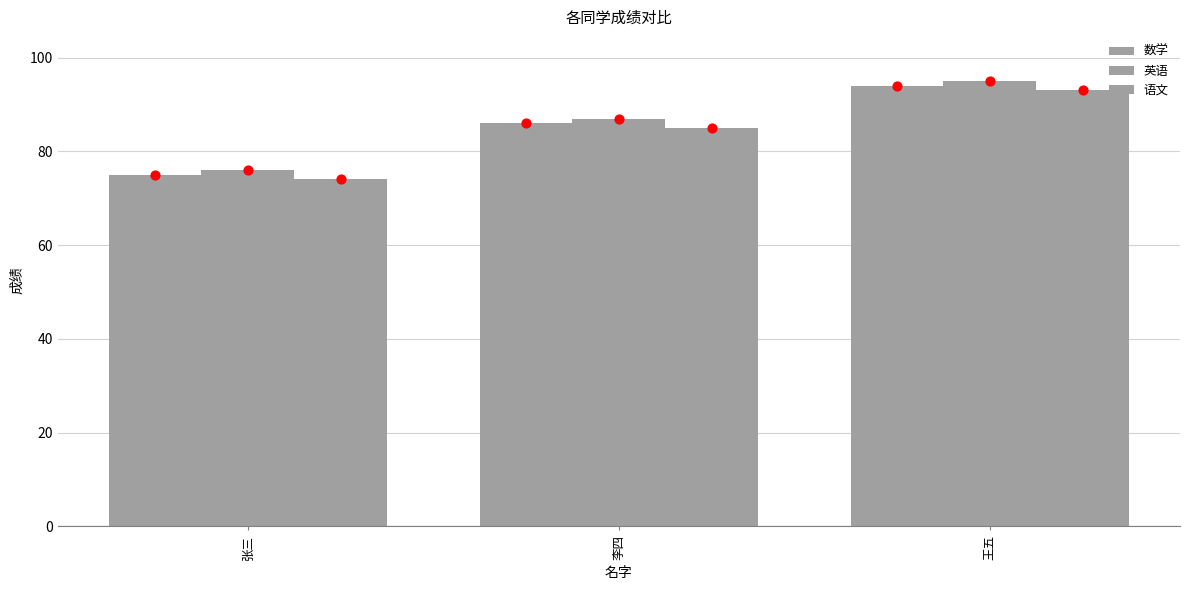

Is the value of 数学 at 张三 greater than the value of 英语 at 李四?

No